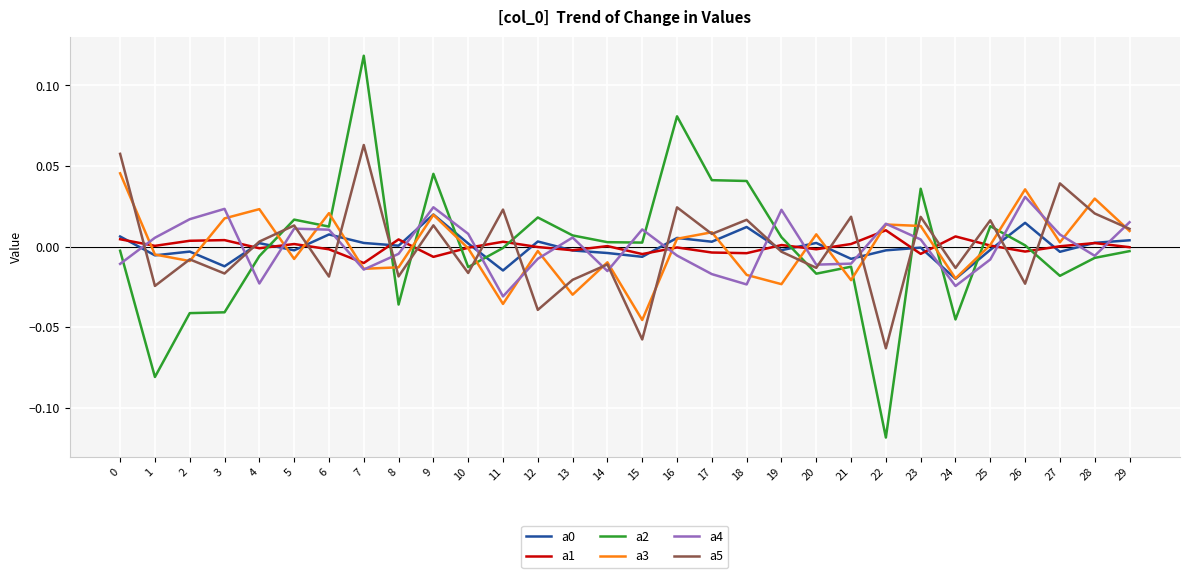

How many lines are shown in the chart?

6